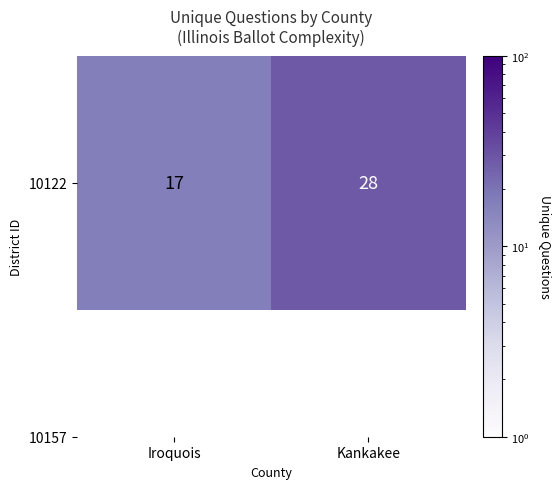

Rank the categories by value from lowest to highest.

Iroquois, Kankakee